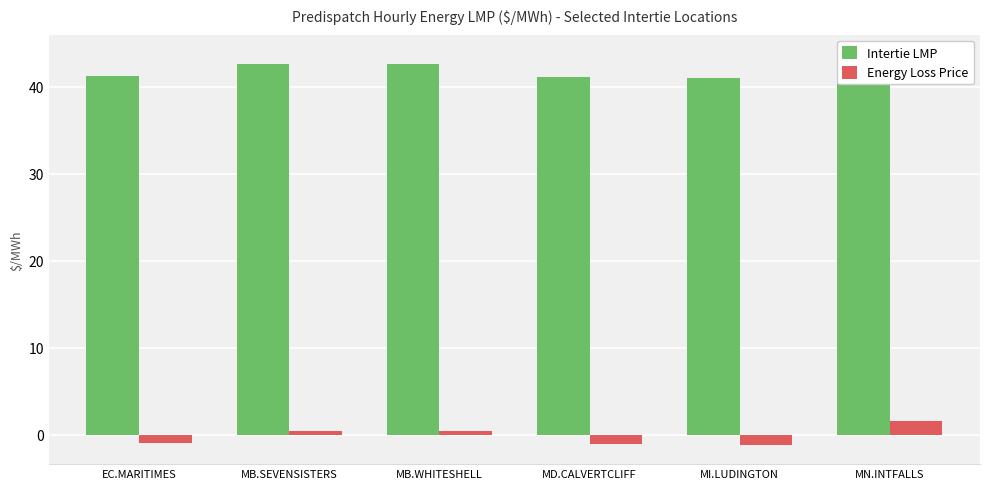

Rank the series by their average value, from lowest to highest.

Energy Loss Price, Intertie LMP